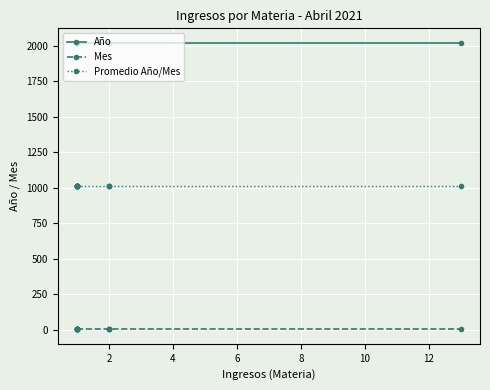

Is the value of Año at 9 greater than the value of Mes at 10?

Yes